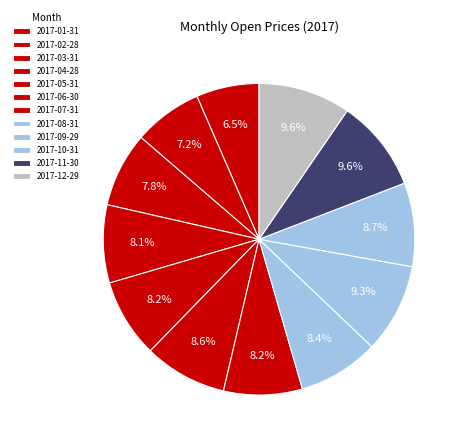

How many slices are in this pie chart?

12